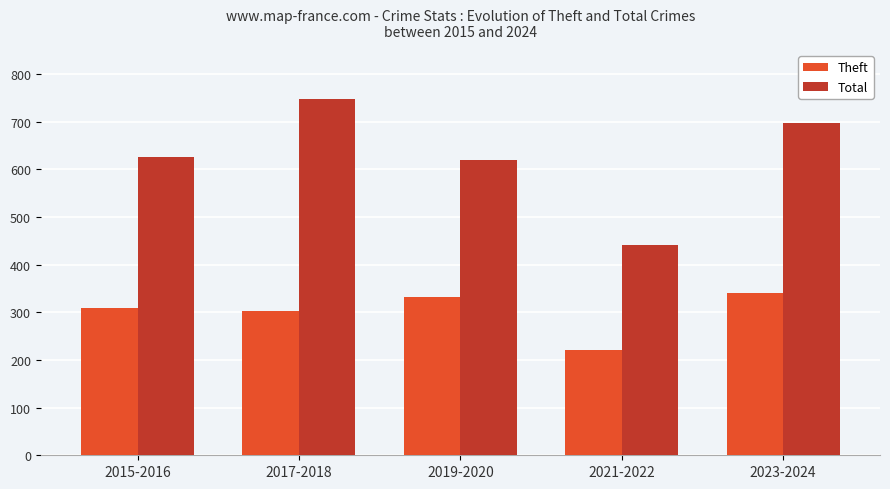

Read the Total value at 2019-2020.

619